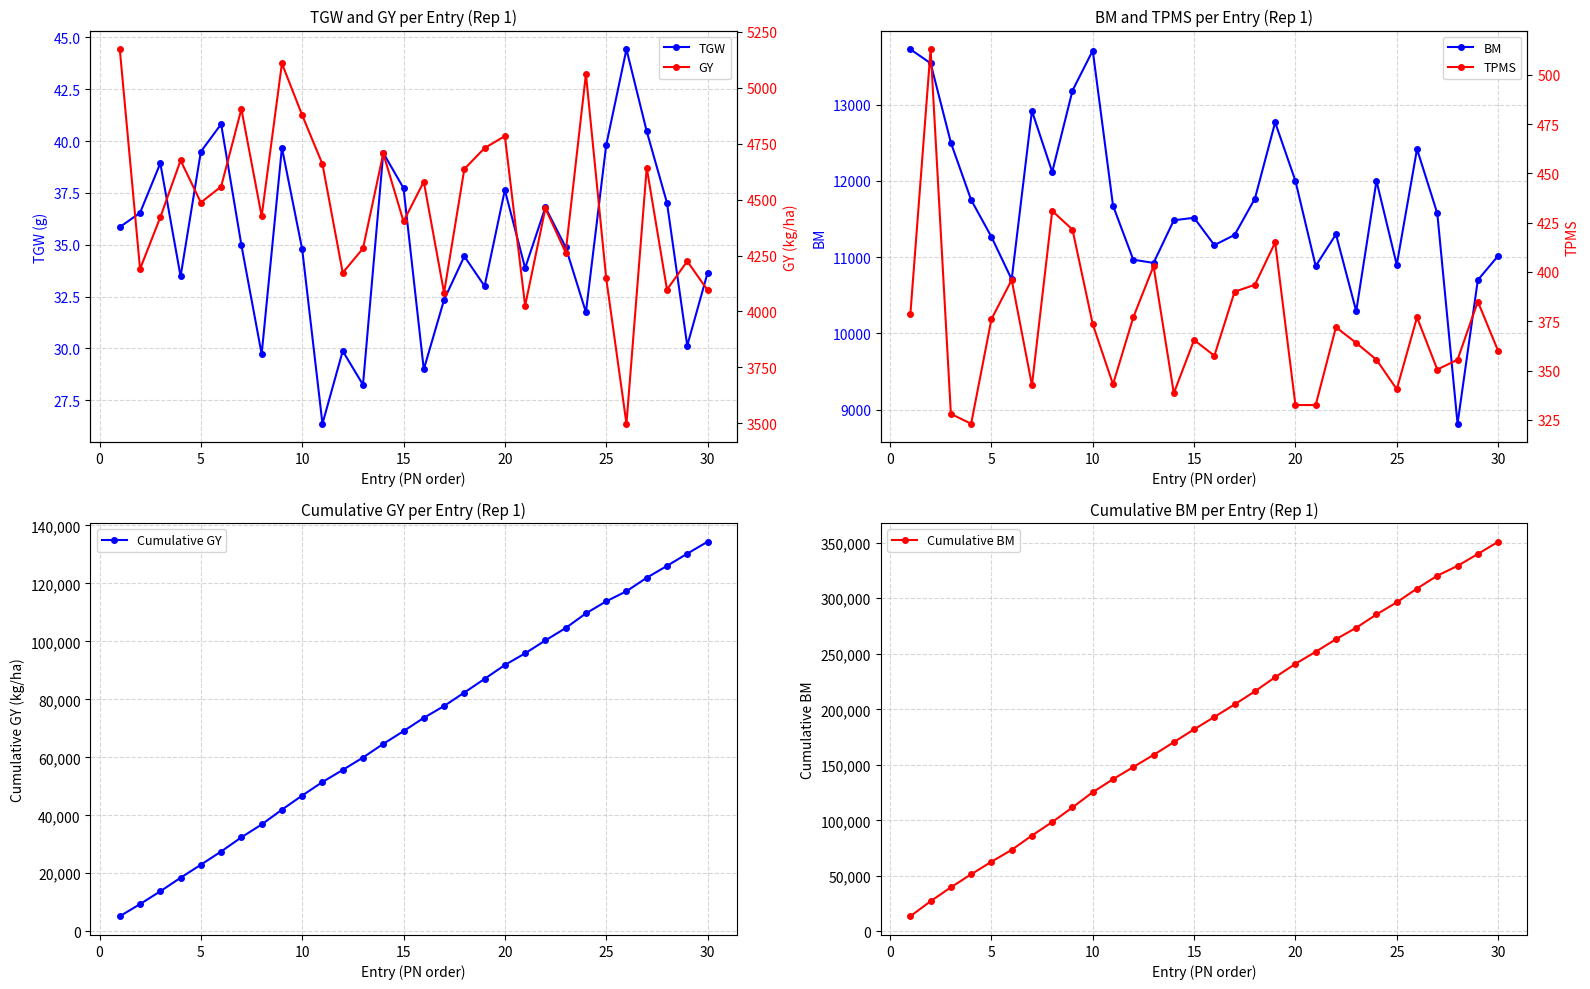

True or false: BM and TPMS cross at least once.

False